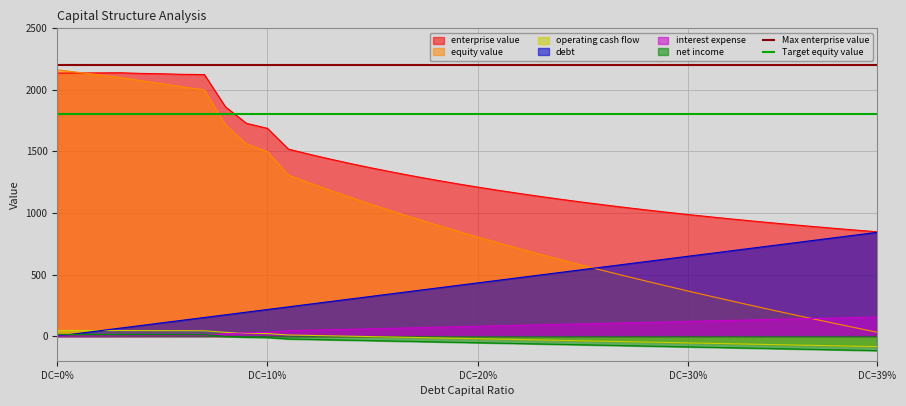

What is the minimum value for enterprise value?

847.0